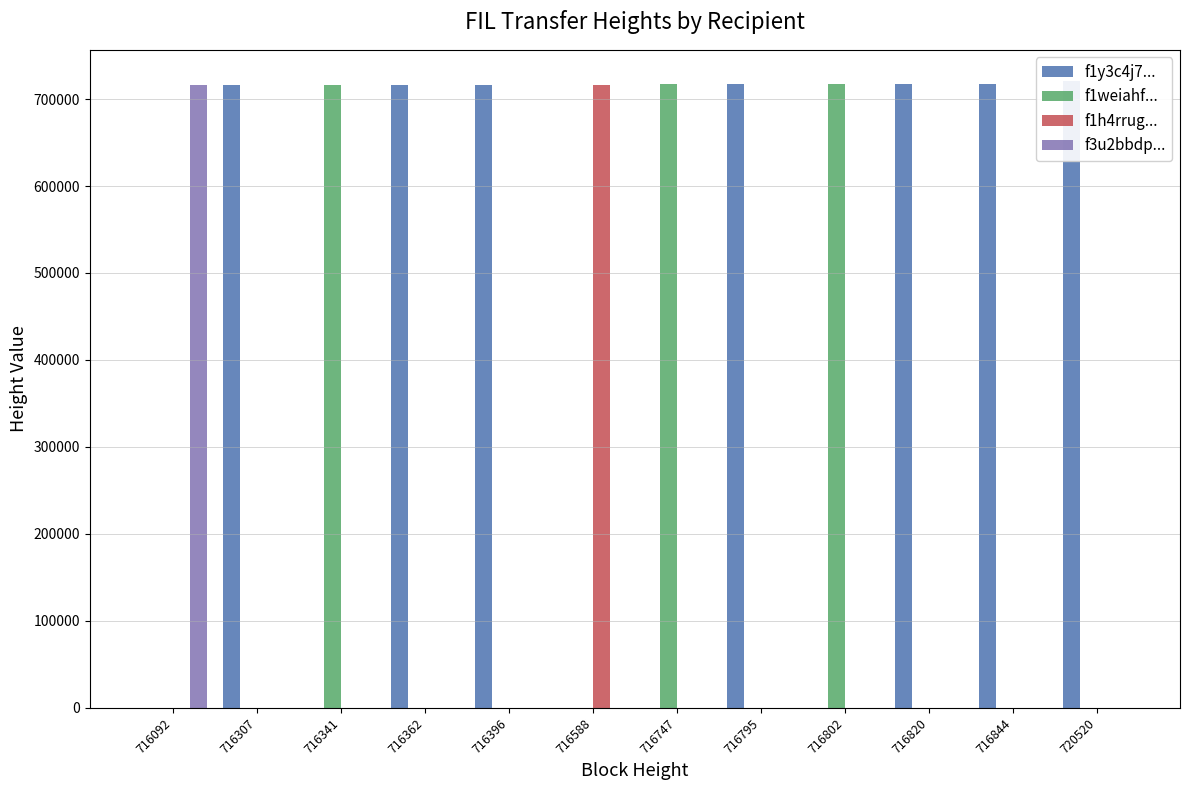

How many bars are there in total?

48